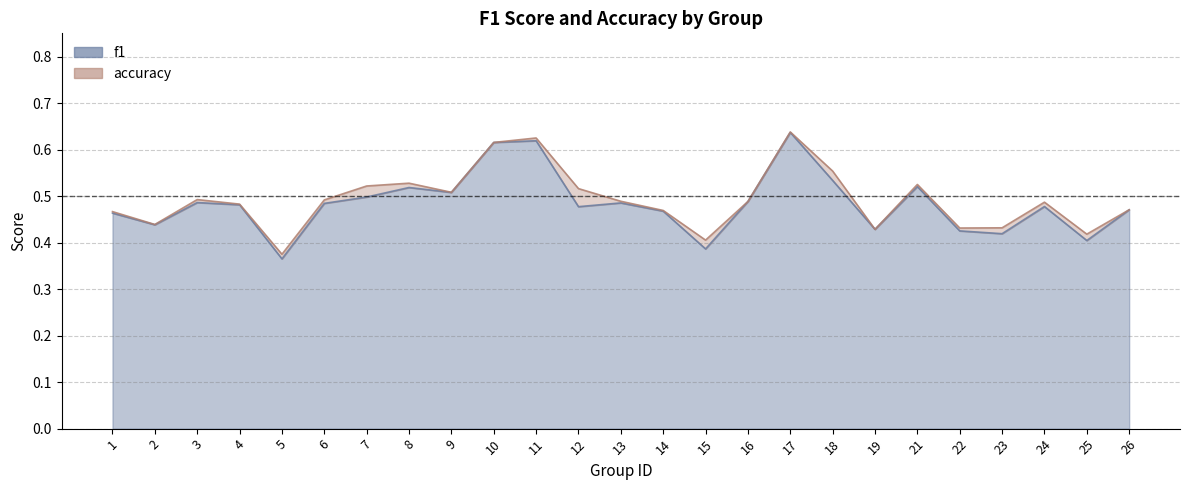

Does the chart display data point markers on the line(s)?

No